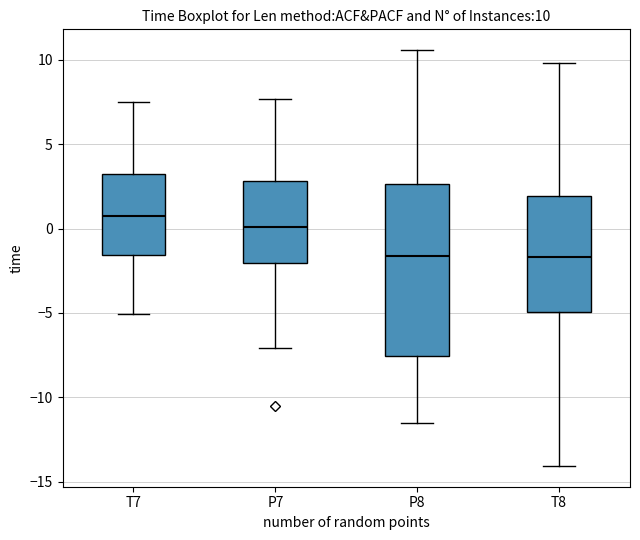

Comparing the boxes themselves (not the whiskers), which one is the tallest?

P8